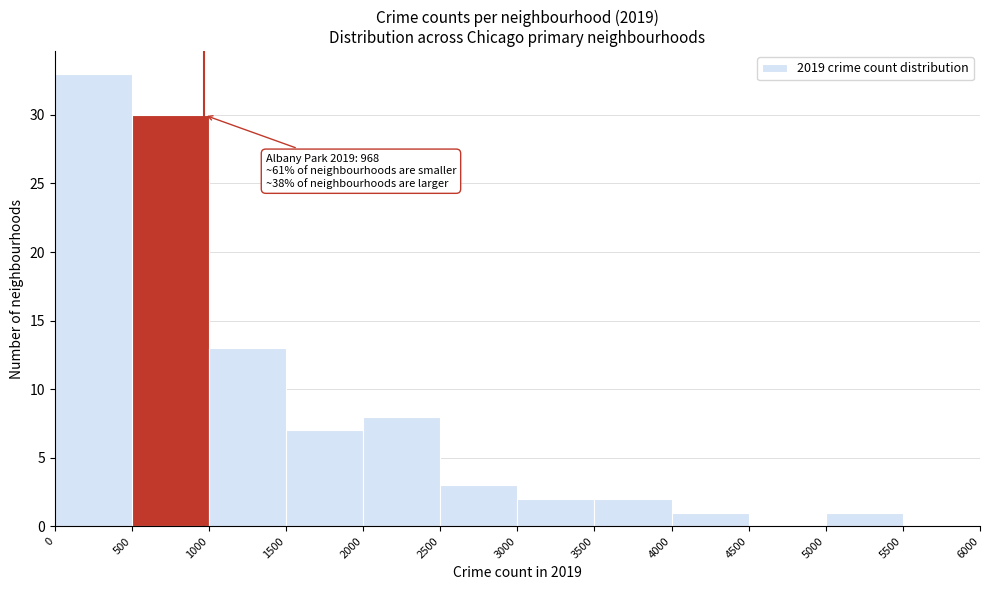

Over which range of the x-axis is the bar tallest?

0 to 500